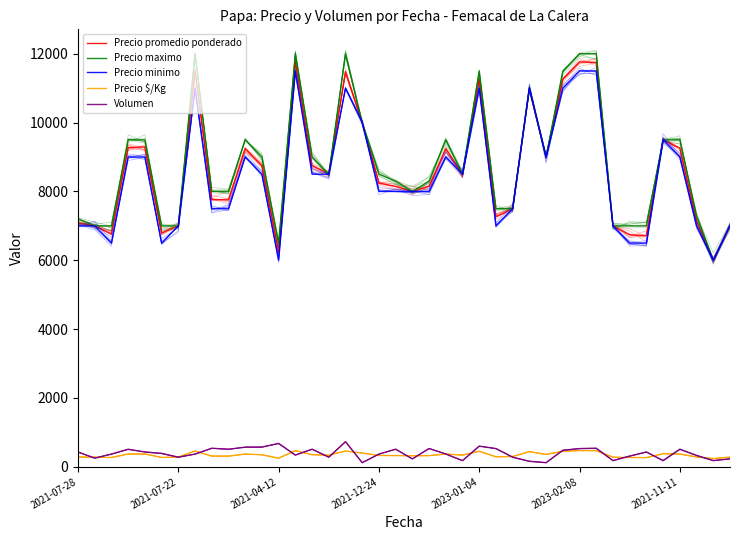

What is the difference between the highest and lowest values at 37?

7014